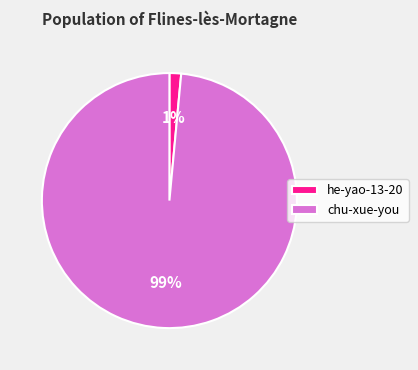

The chu-xue-you slice represents 90% of the pie. True or false?

False